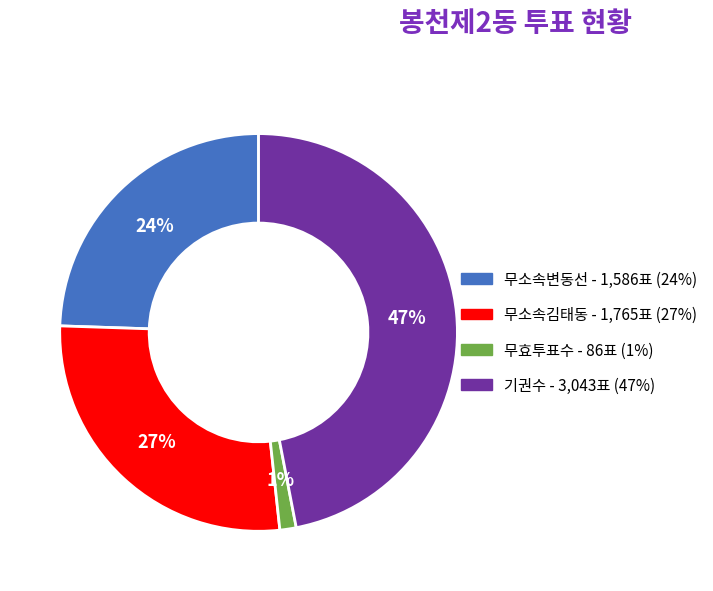

To the nearest percent, what portion does 무소속김태동 represent?

27%